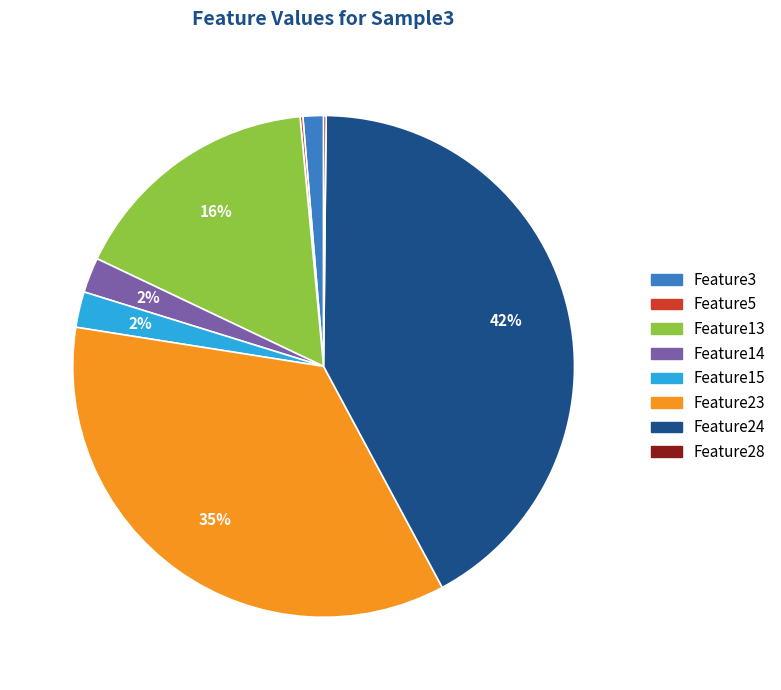

Is there a majority slice in this chart?

No